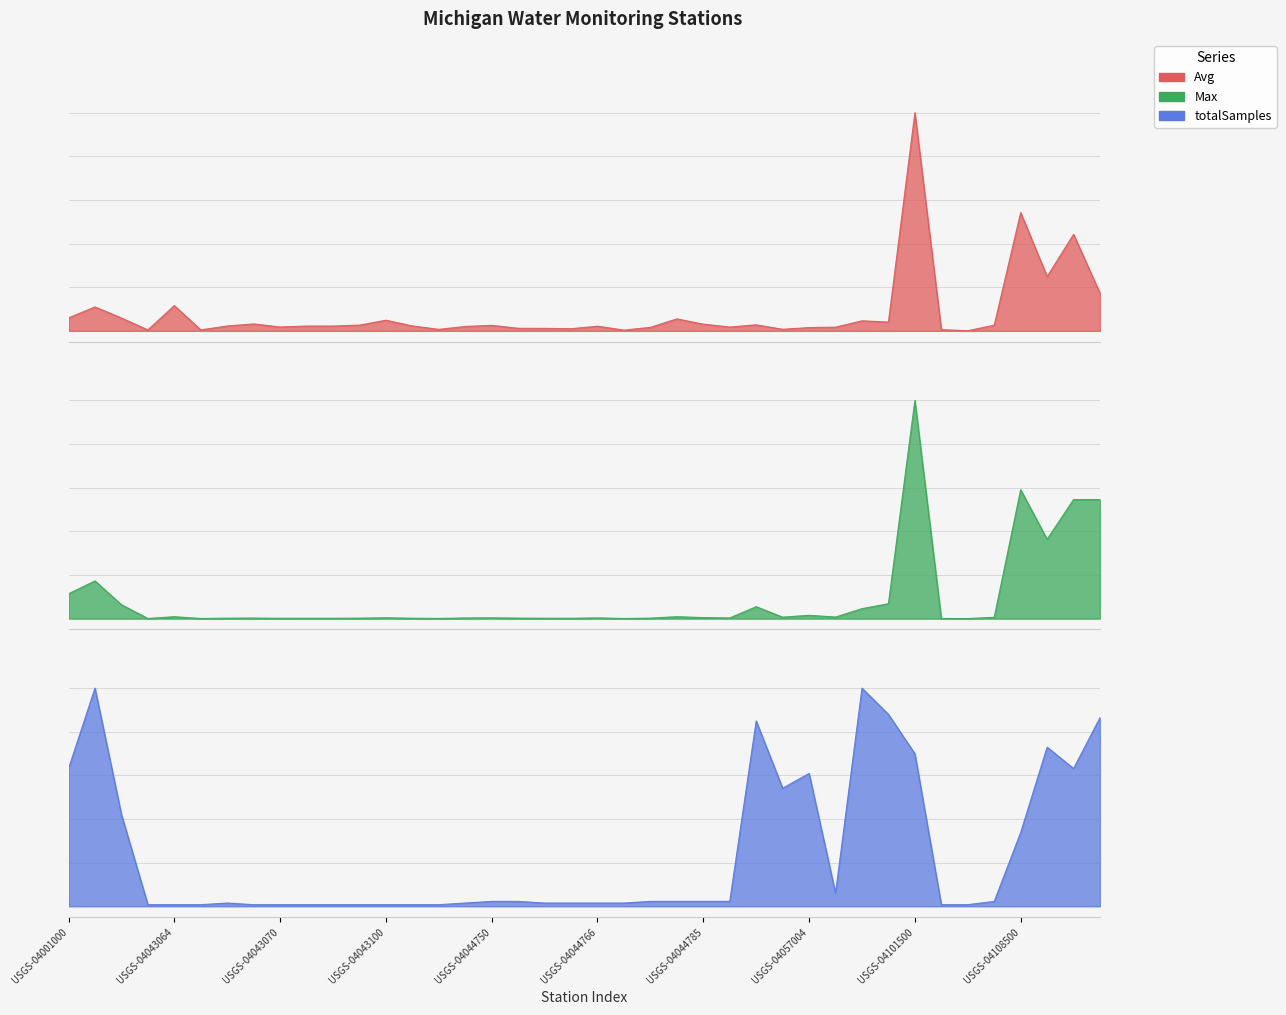

How many interior local valleys does the totalSamples series have?

3